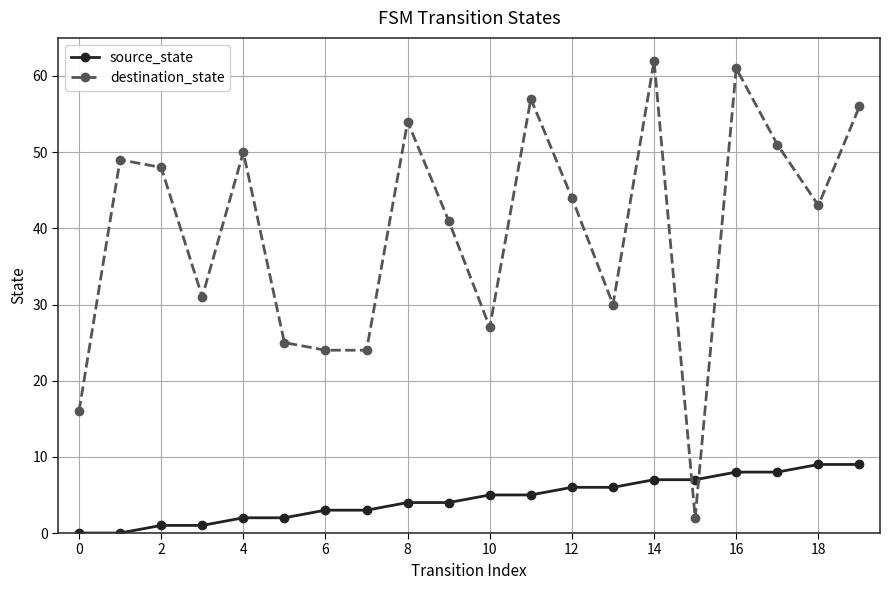

Rank the series by their maximum value, from lowest to highest.

source_state, destination_state